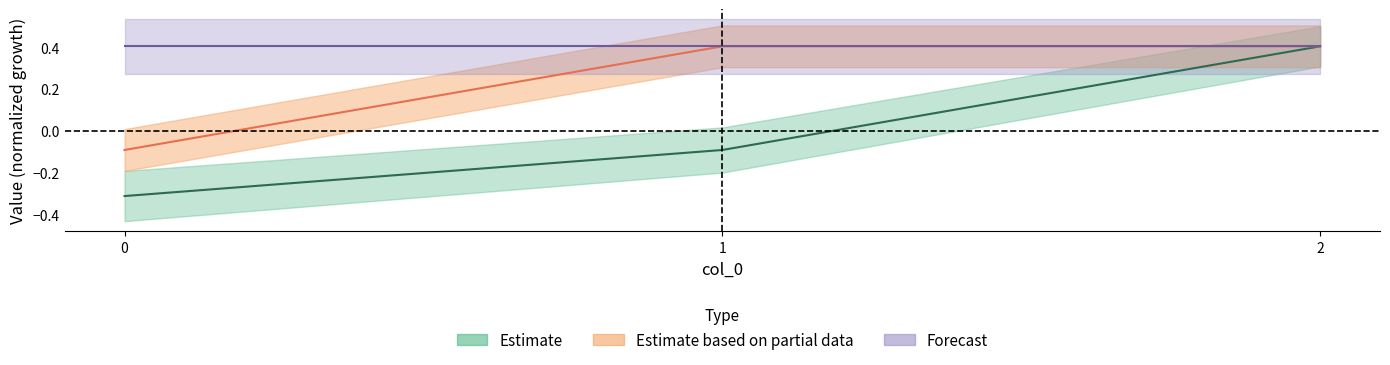

What is the minimum value for Estimate?

-0.3